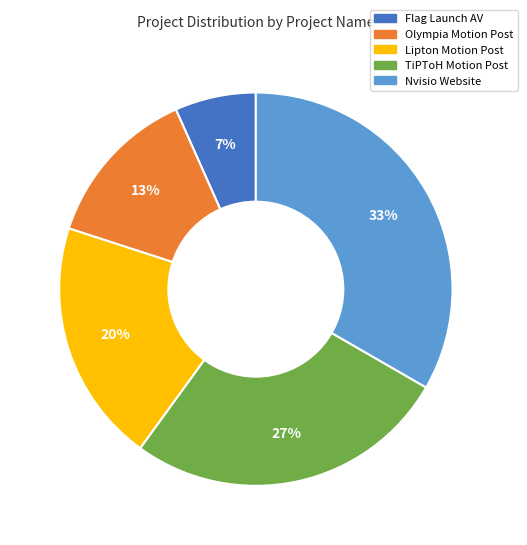

To the nearest percent, what is the average slice percentage?

20%